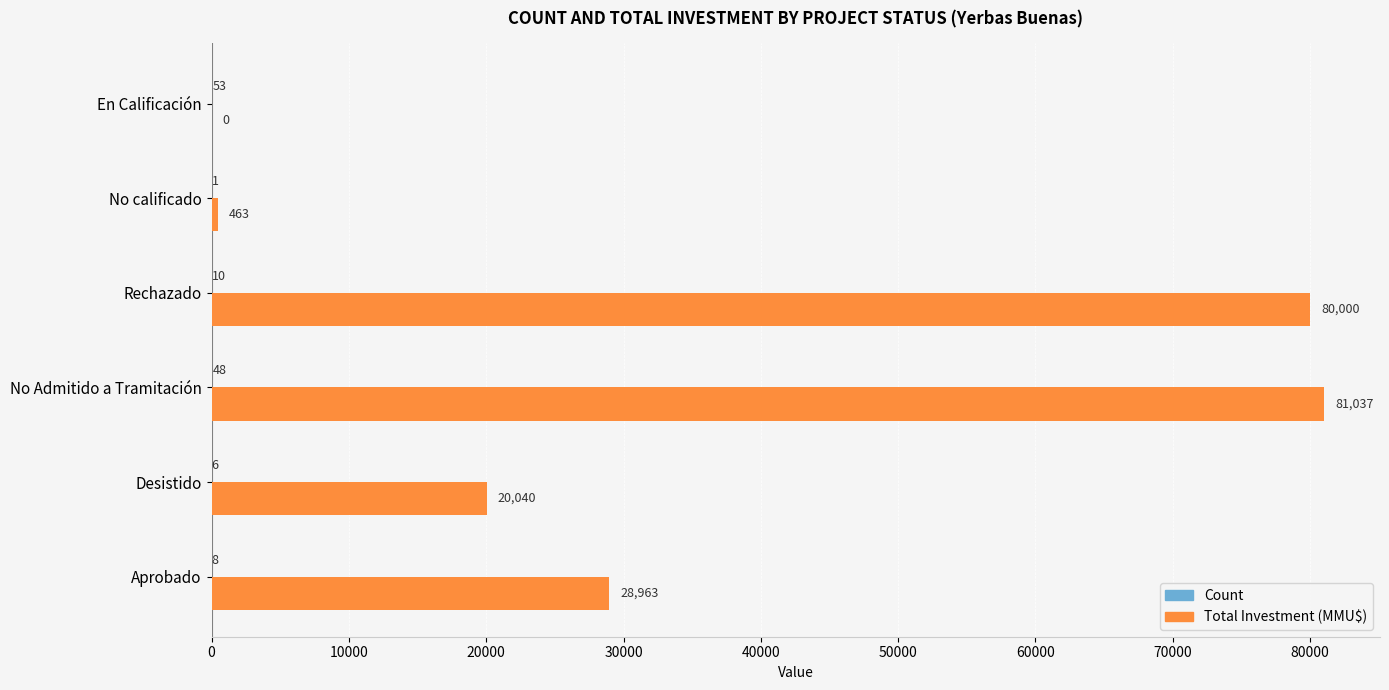

At which category is the sum across all series the highest?

No Admitido a Tramitación